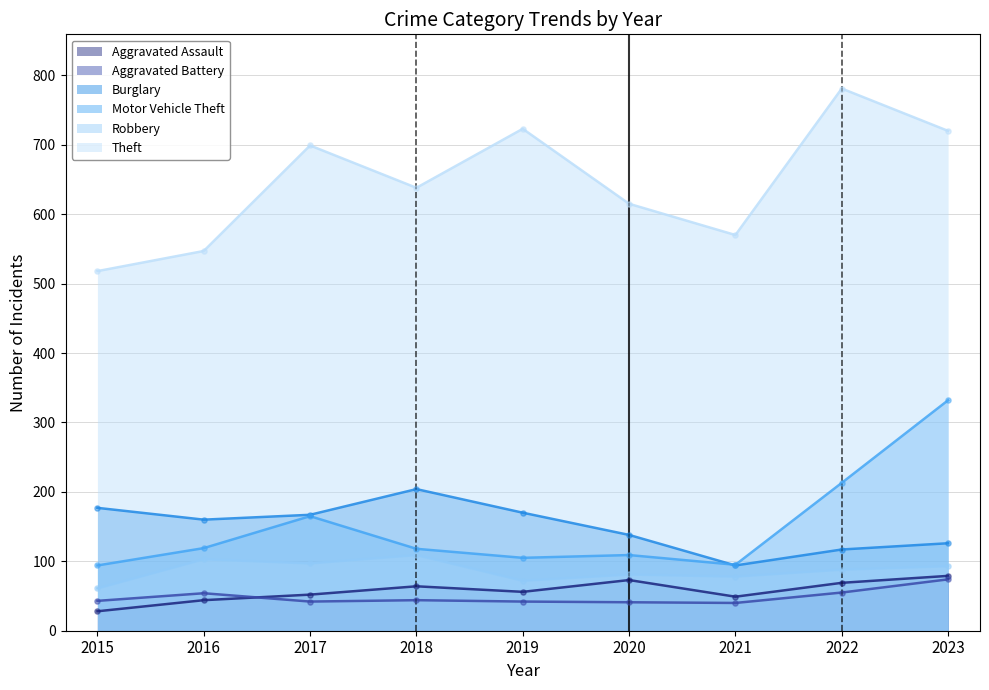

Which series contains the highest Y value?

Theft